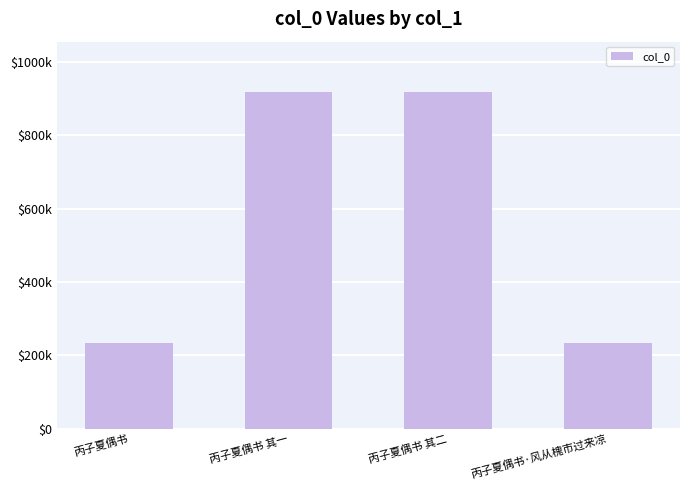

What is the difference between the second highest and minimum values?

684240